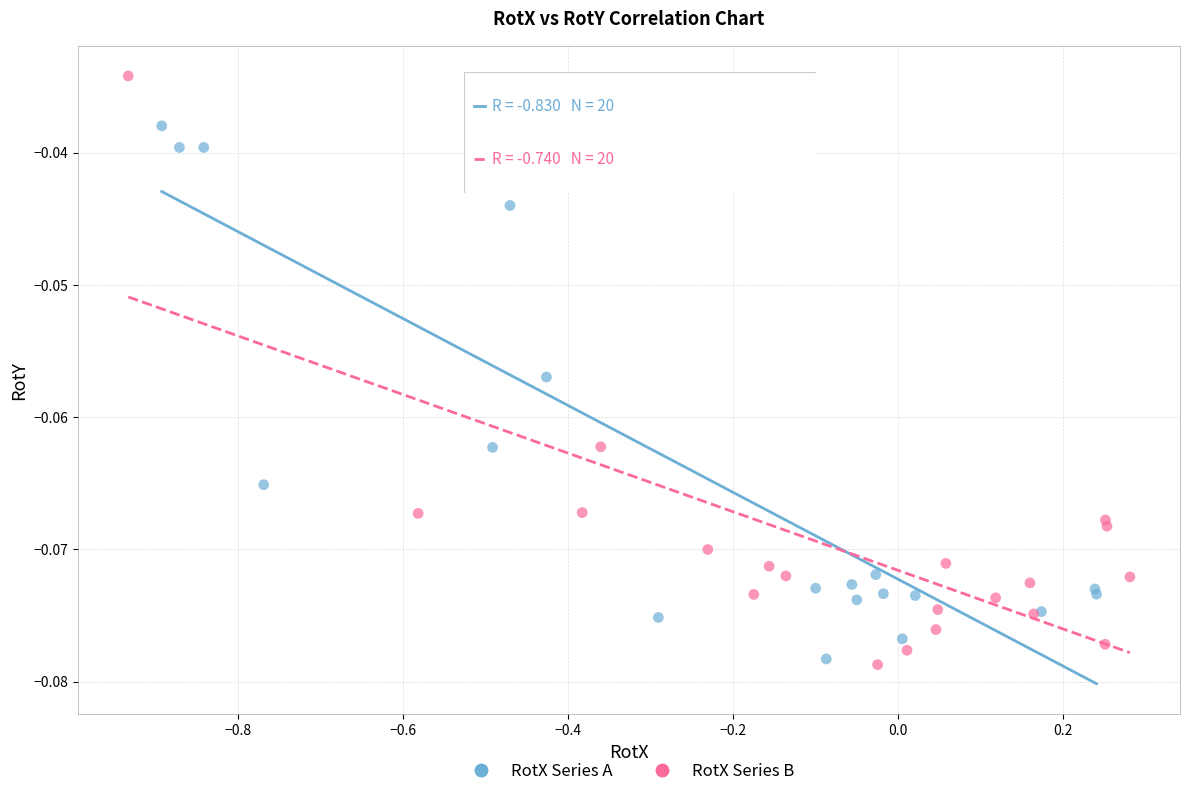

Which series contains the lowest Y value?

RotX Series B